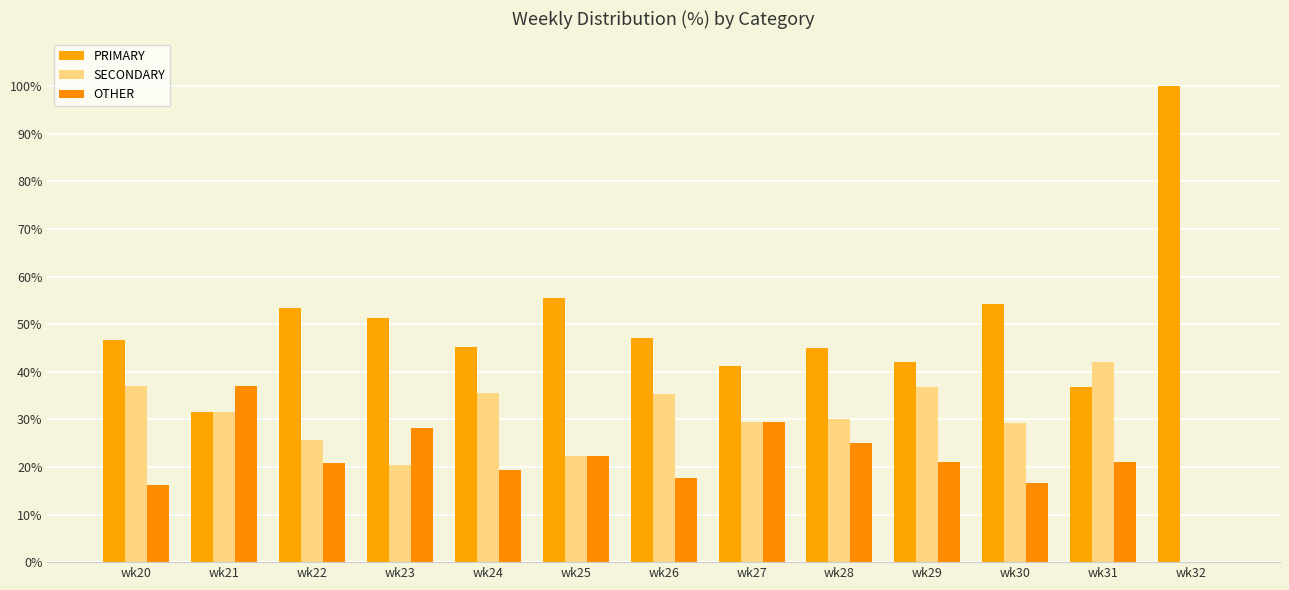

What is the sum of all PRIMARY values?

650.1